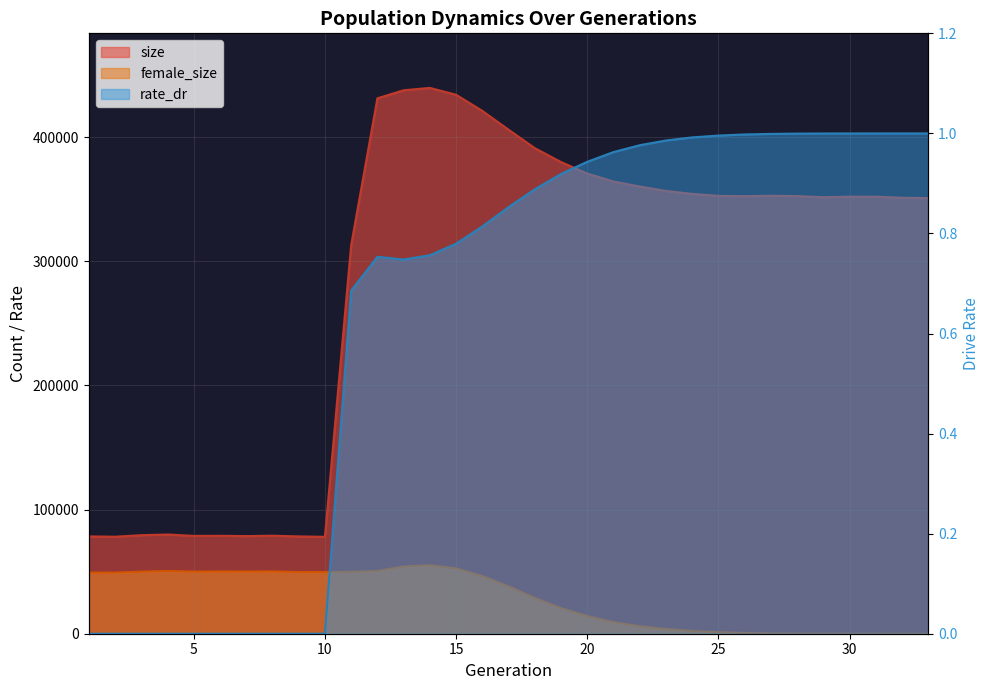

What is the total value across all series at 25?

354022.0